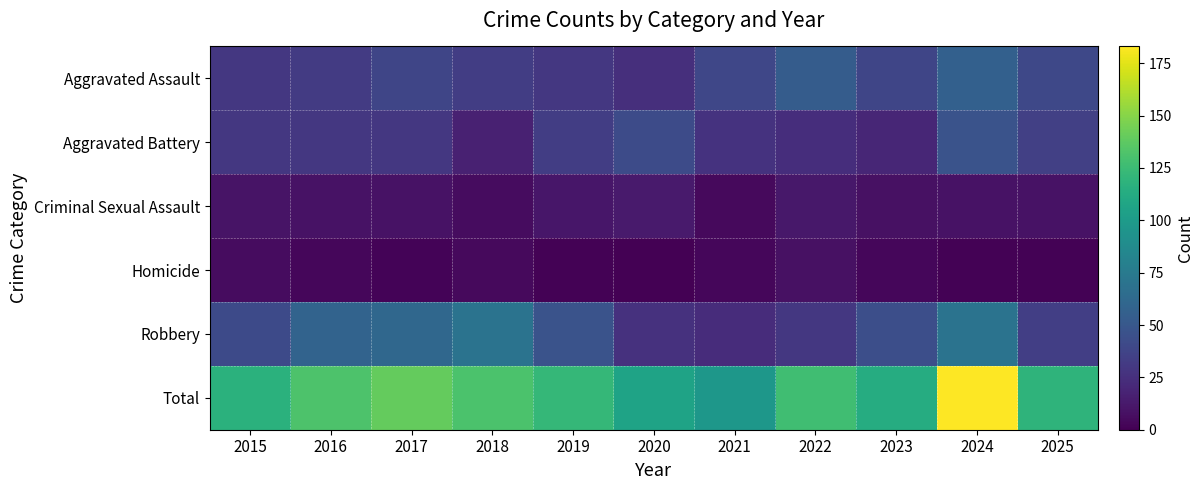

What is the total value across all series at 2019?

244